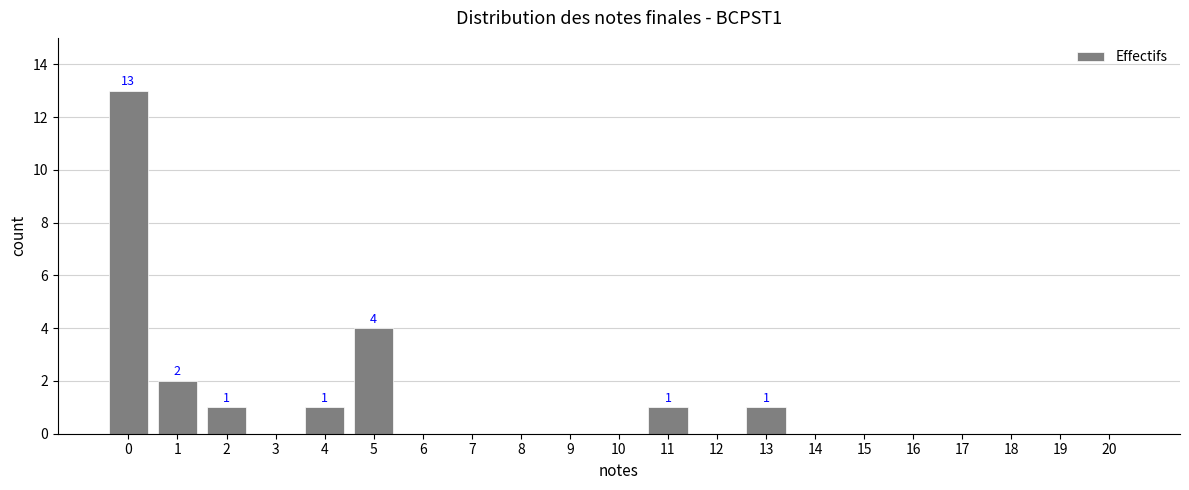

The value at 6 is 0. True or false?

True